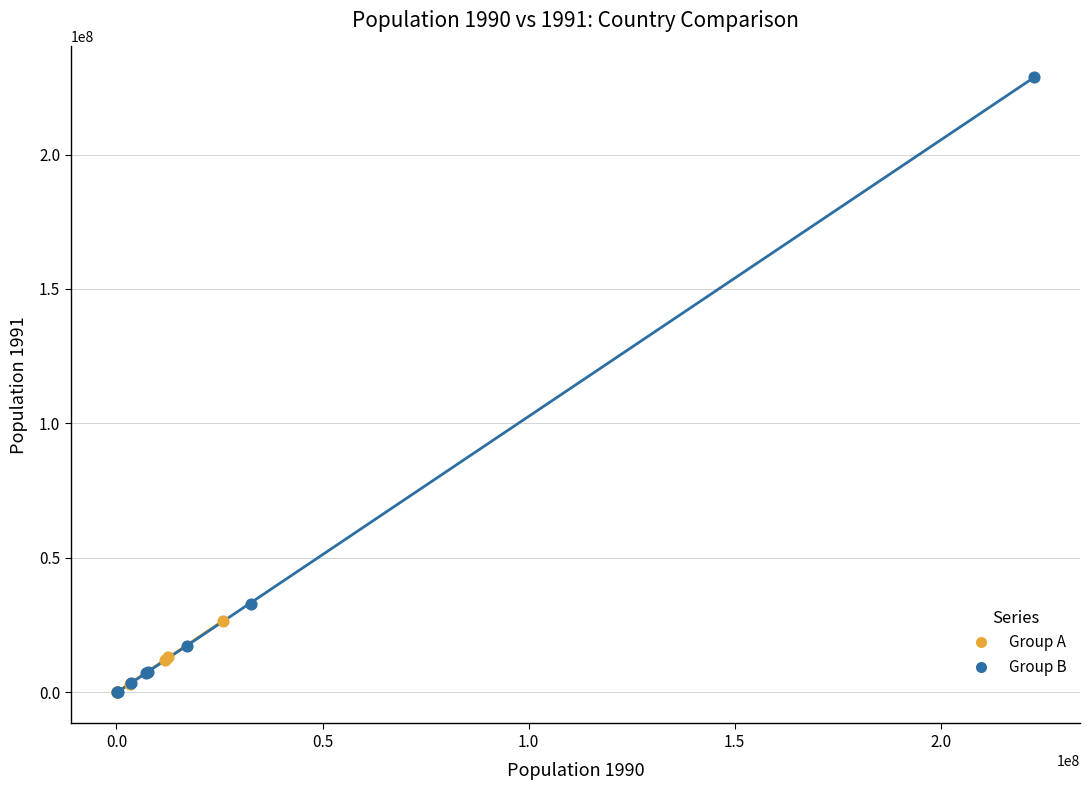

Which series has the widest spread of Y values?

Group B